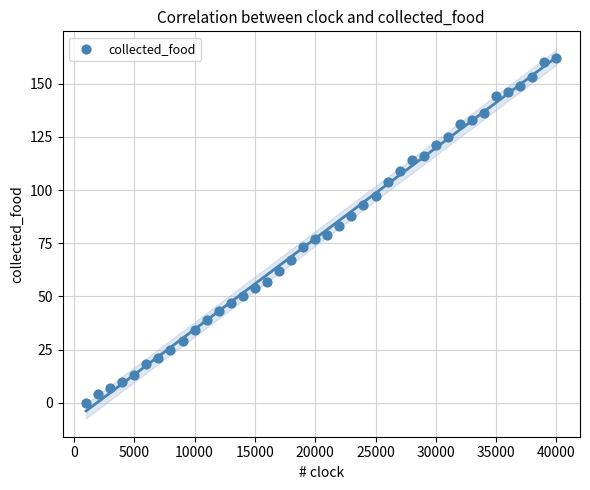

What is the range of X values (max minus min)?

39000